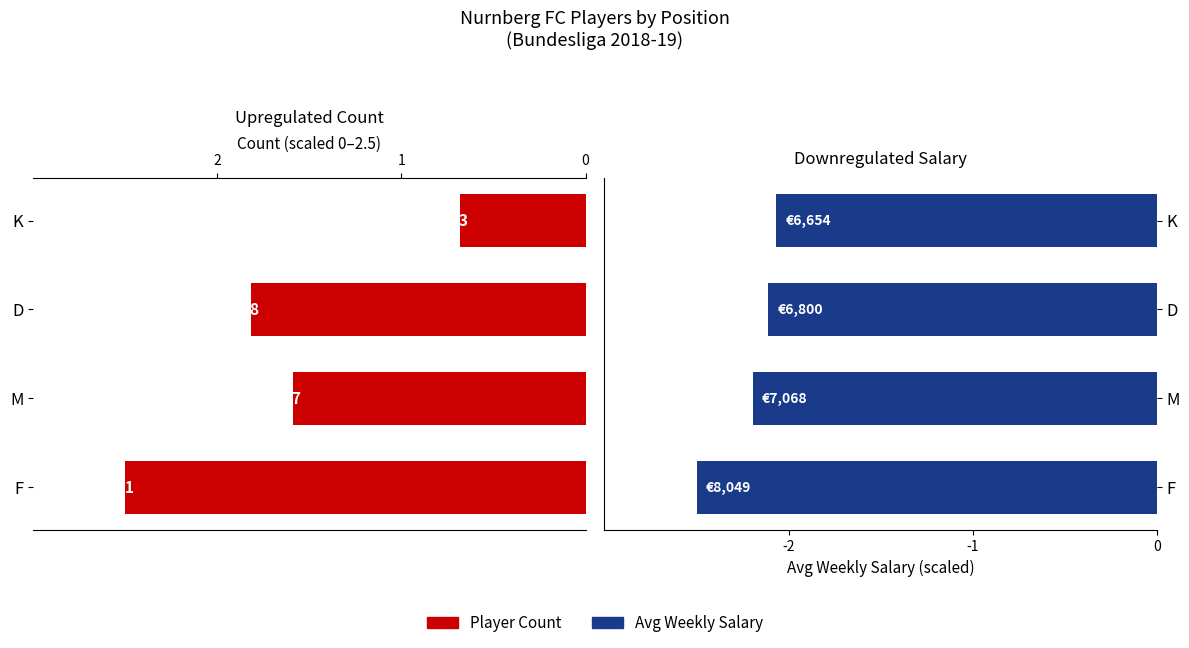

What is the sum of the Count (scaled) values at 3 and 1?

2.3